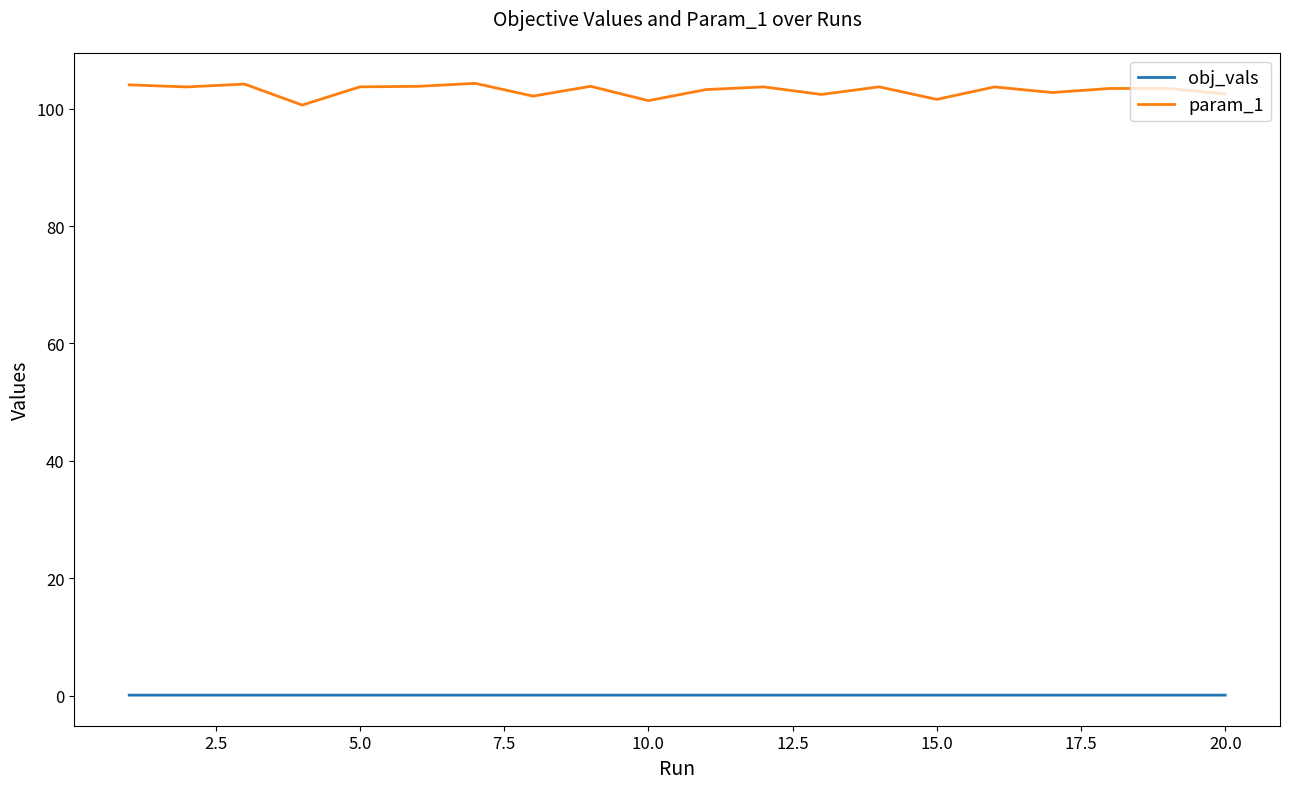

Which series has the widest spread of values?

param_1